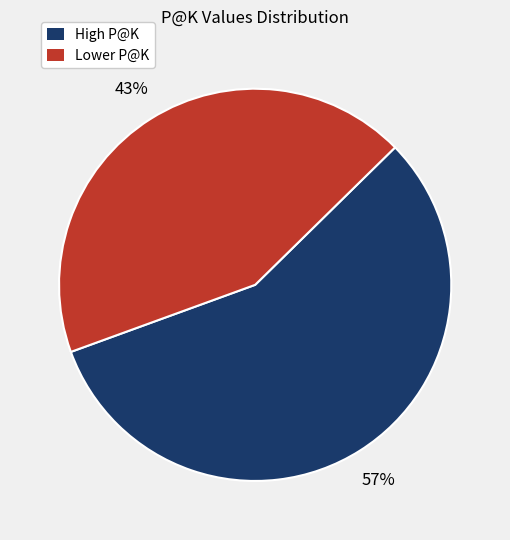

Does any single category account for the majority?

Yes